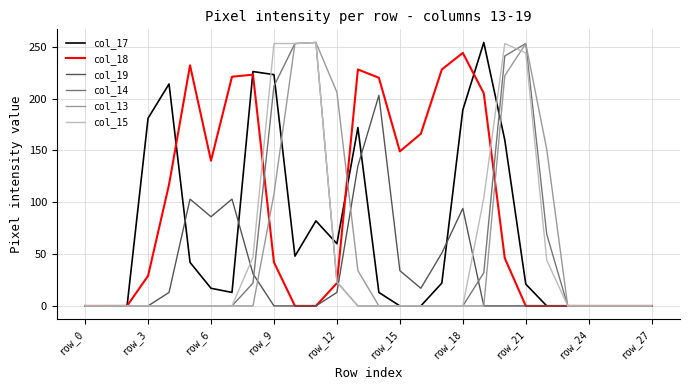

What is the maximum value shown in the chart?

254